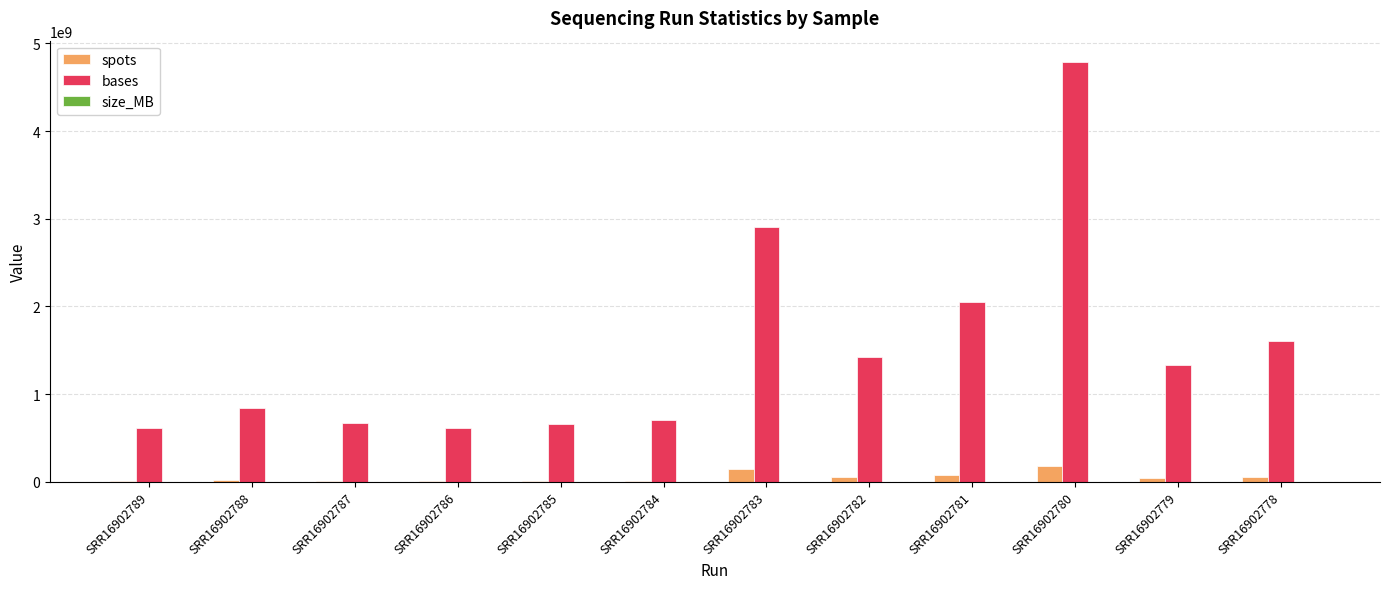

What is the highest value of the bases series?

4791294012